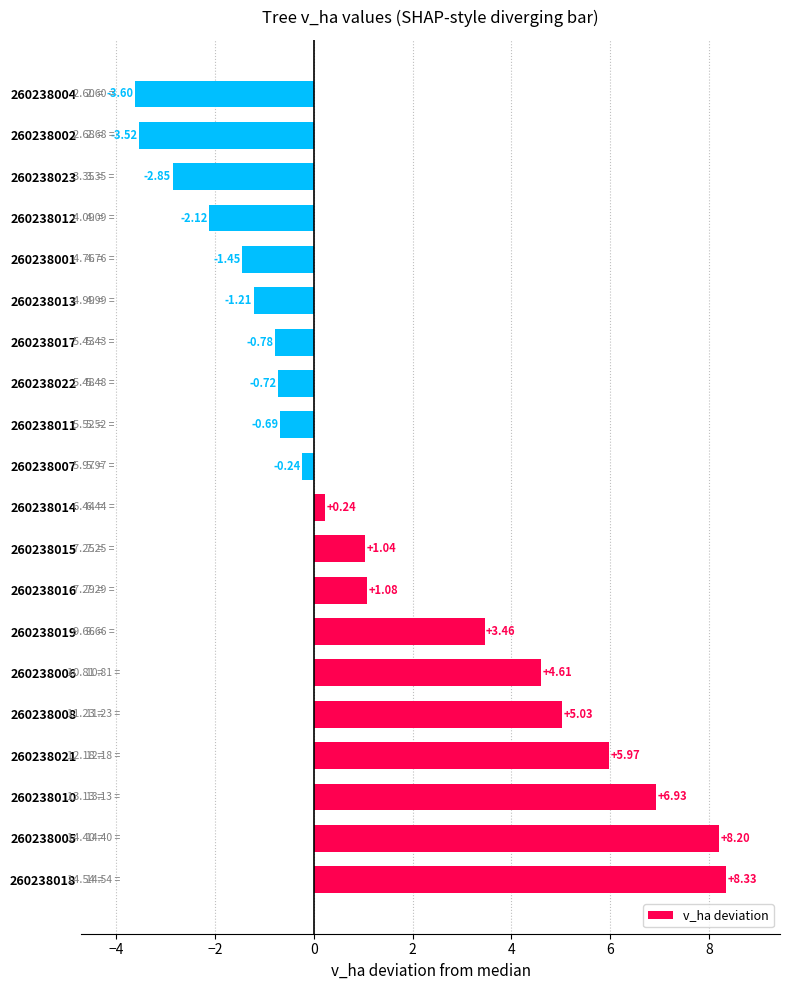

List the labels in order of value, largest first.

260238018, 260238005, 260238010, 260238021, 260238008, 260238006, 260238019, 260238016, 260238015, 260238014, 260238007, 260238011, 260238022, 260238017, 260238013, 260238001, 260238012, 260238023, 260238002, 260238004